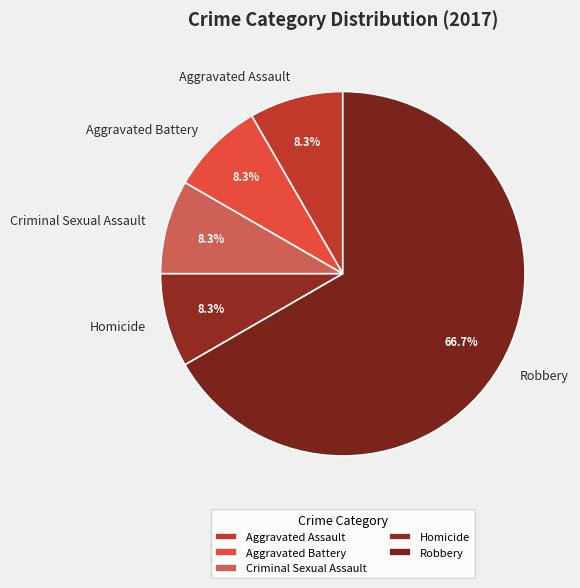

What percentage is NOT represented by Aggravated Assault?

91.7%